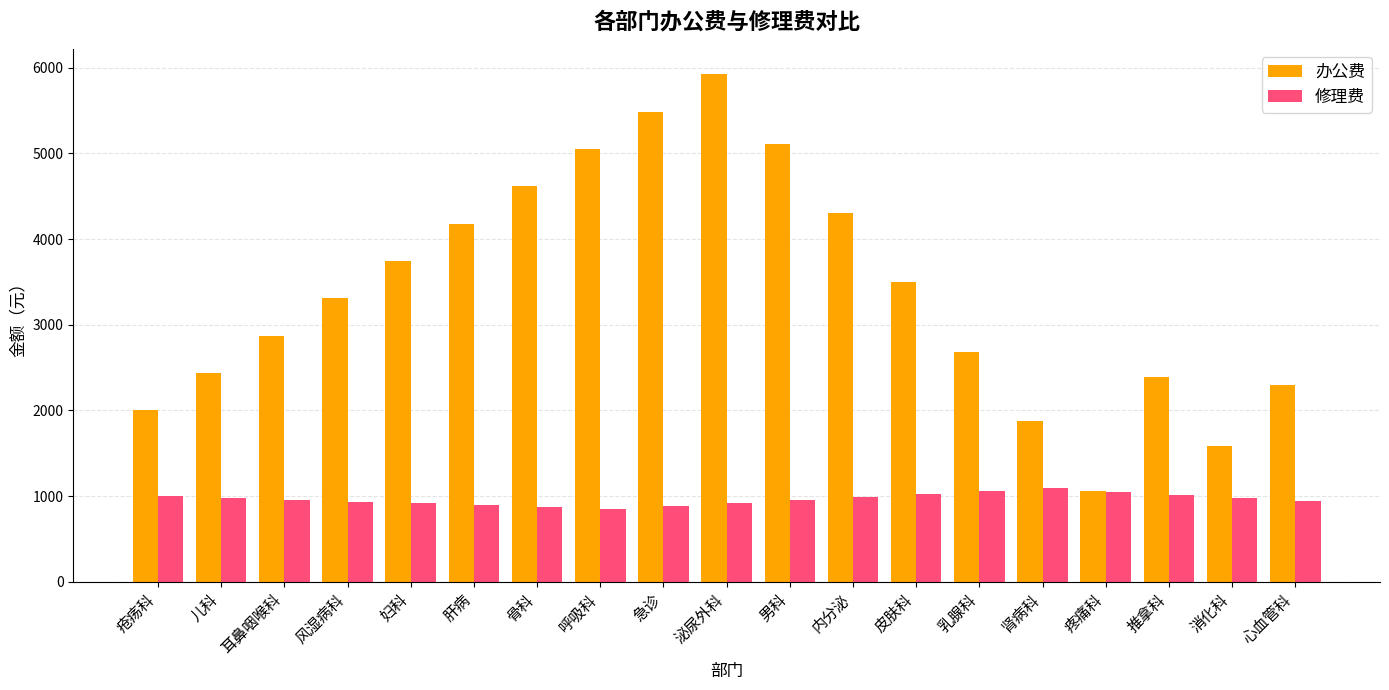

List the series in order of their overall mean, highest first.

办公费, 修理费